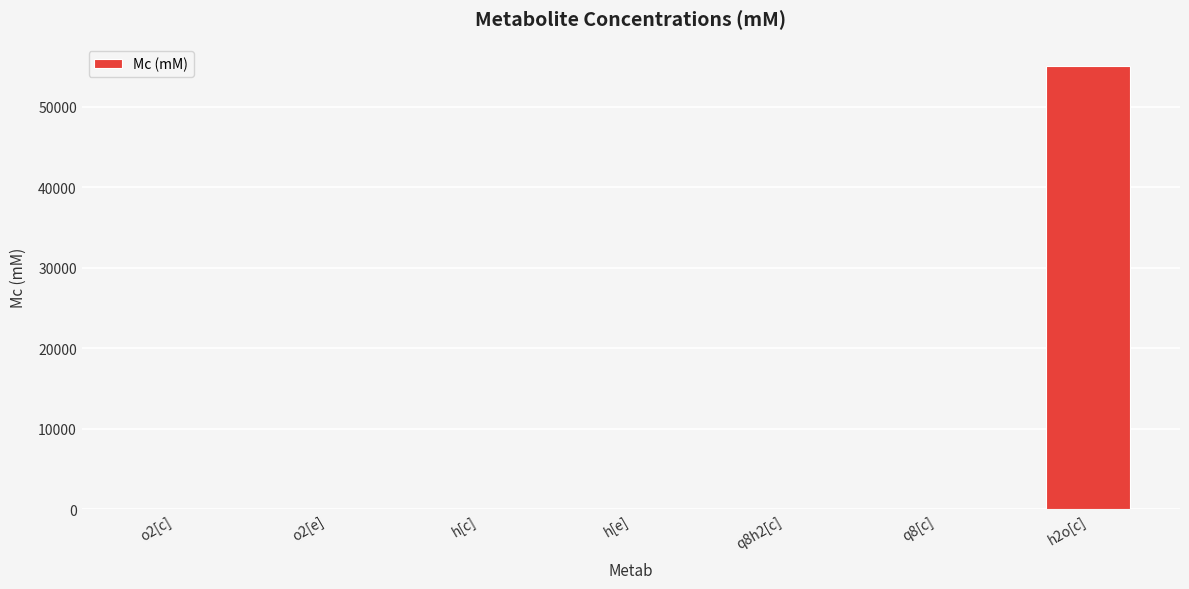

At which category does the chart reach its peak across all series?

h2o[c]